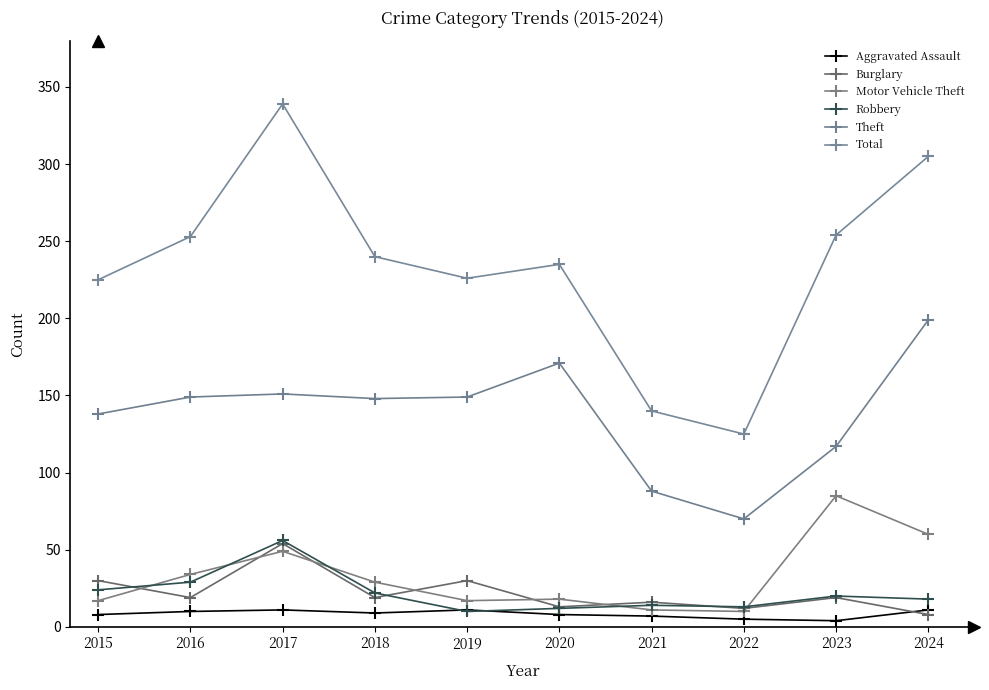

What are all the series names shown in the legend?

Aggravated Assault, Burglary, Motor Vehicle Theft, Robbery, Theft, Total